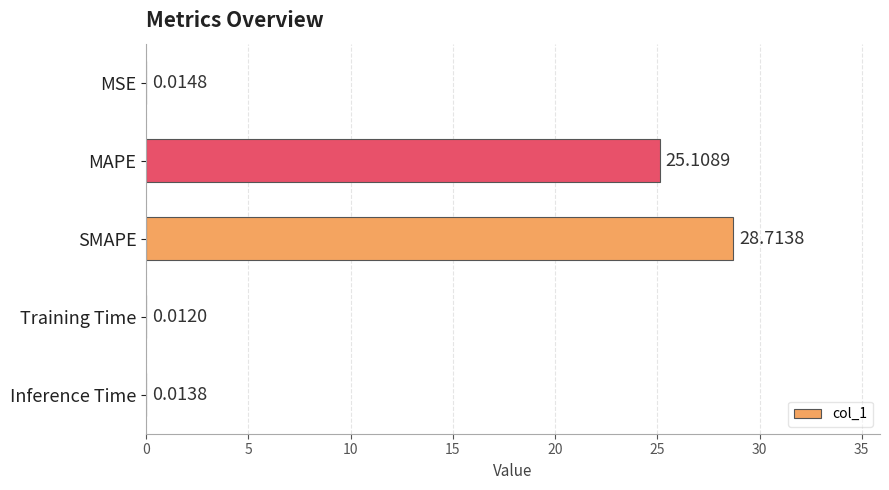

Does the chart contain stacked bars?

No